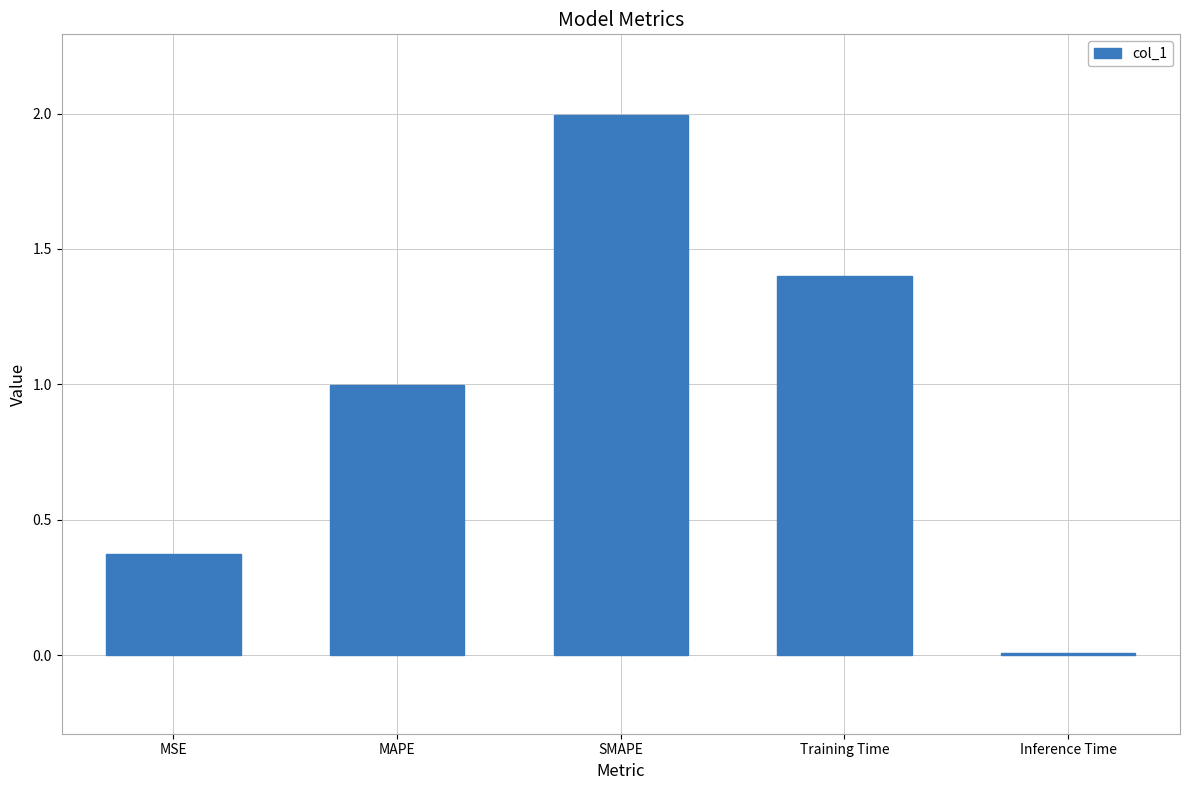

Which has a higher value, MSE or SMAPE?

SMAPE